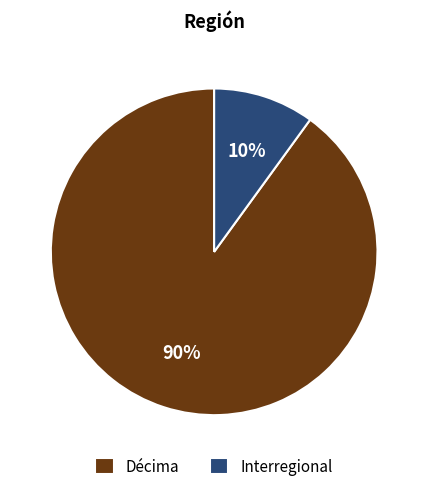

Combined, do Interregional and Décima account for over 50%?

Yes